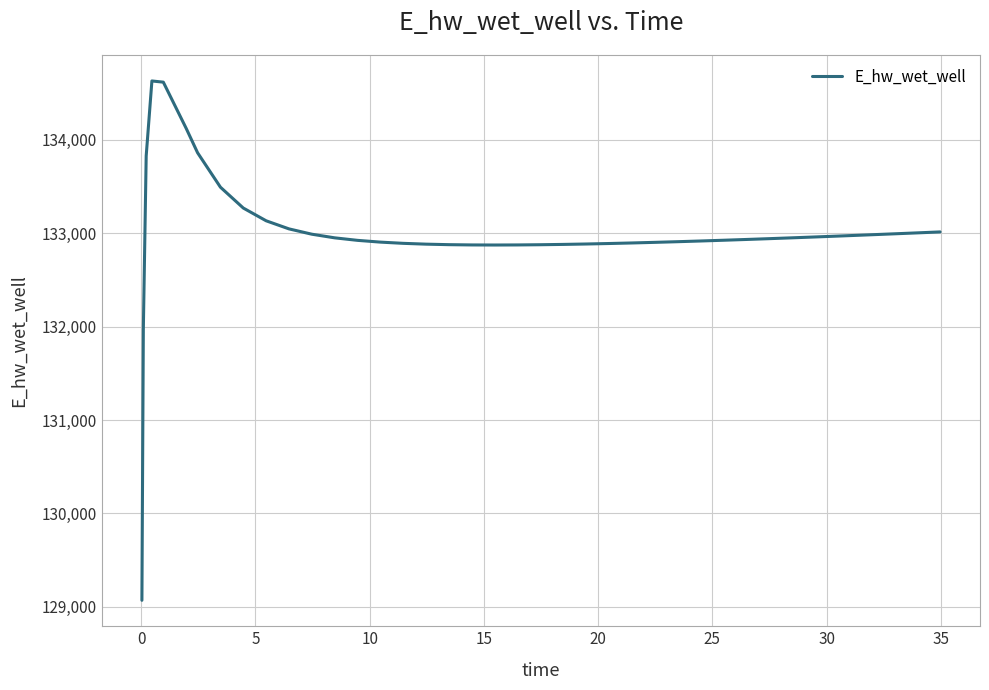

What is the difference between the maximum and minimum values?

5558.5